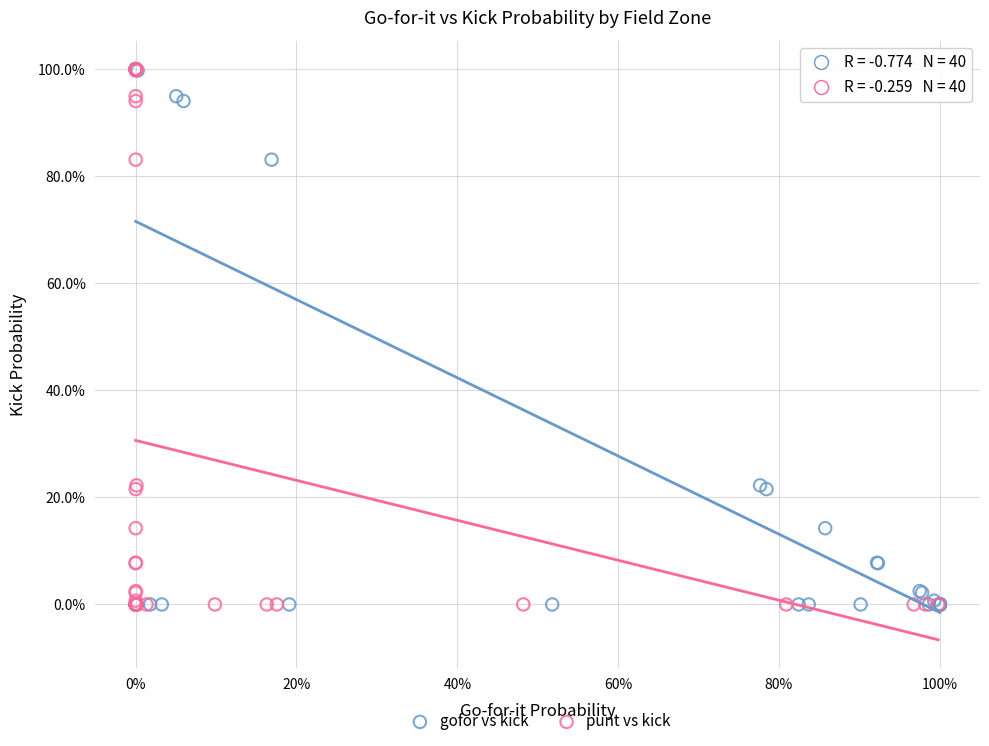

What are all the series names shown in the legend?

gofor vs kick, punt vs kick